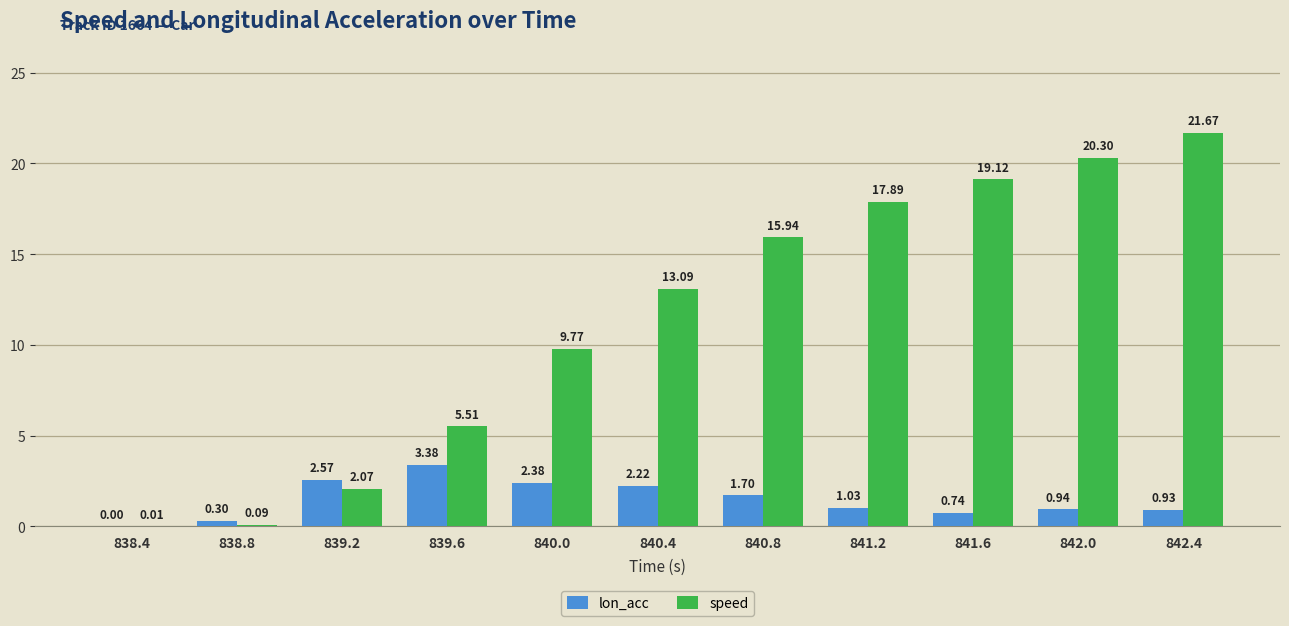

How many data points does each series have?

11